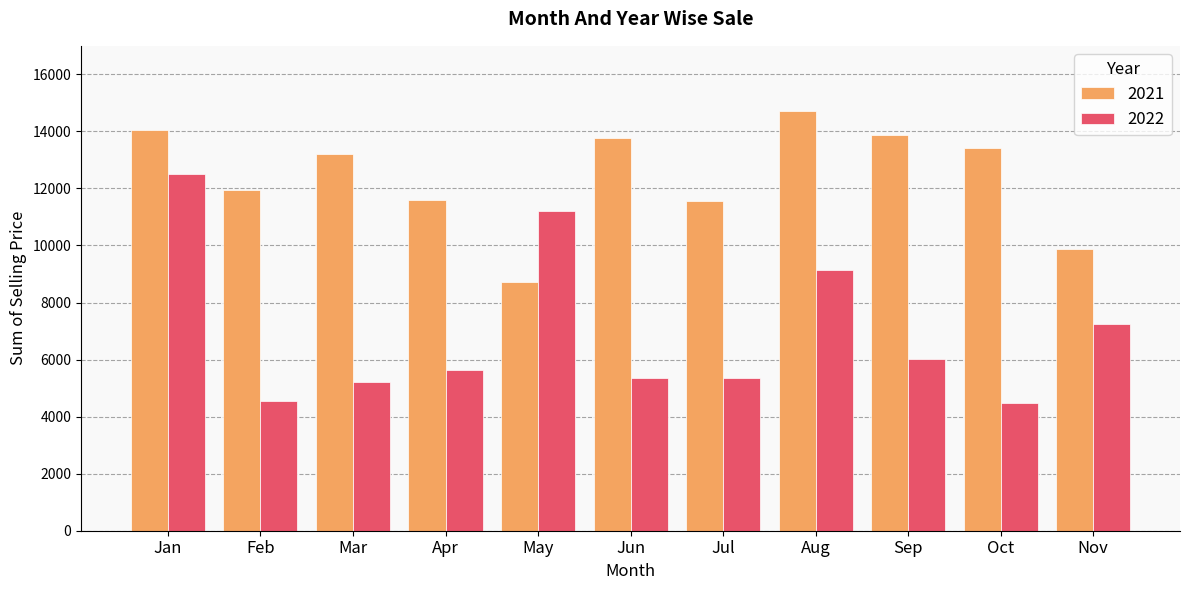

What is the difference between the highest and lowest values at Sep?

7879.6